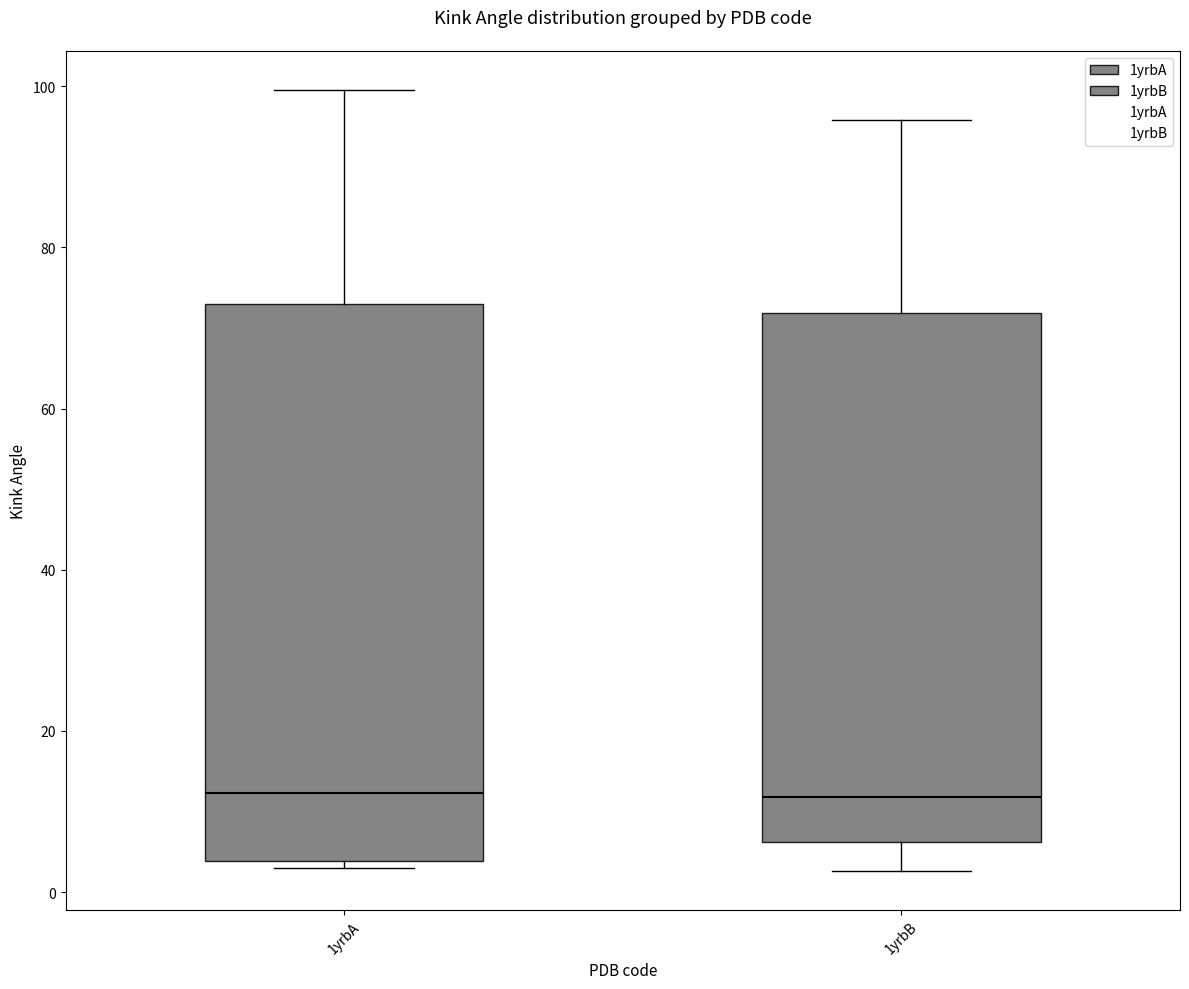

Comparing the boxes themselves (not the whiskers), which one is the tallest?

1yrbA